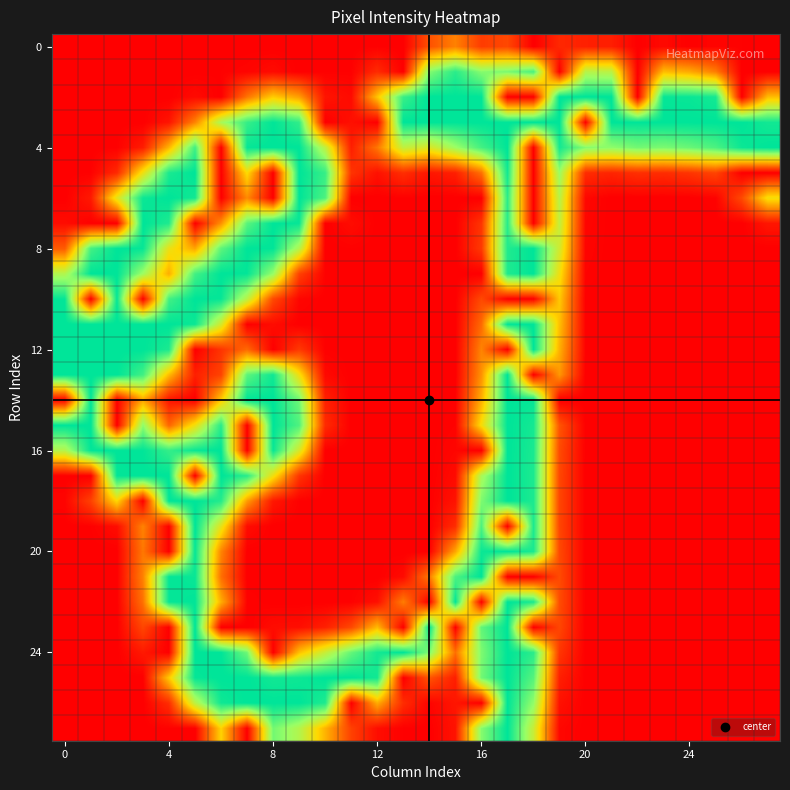

At how many categories does at least one series exceed 81?

28